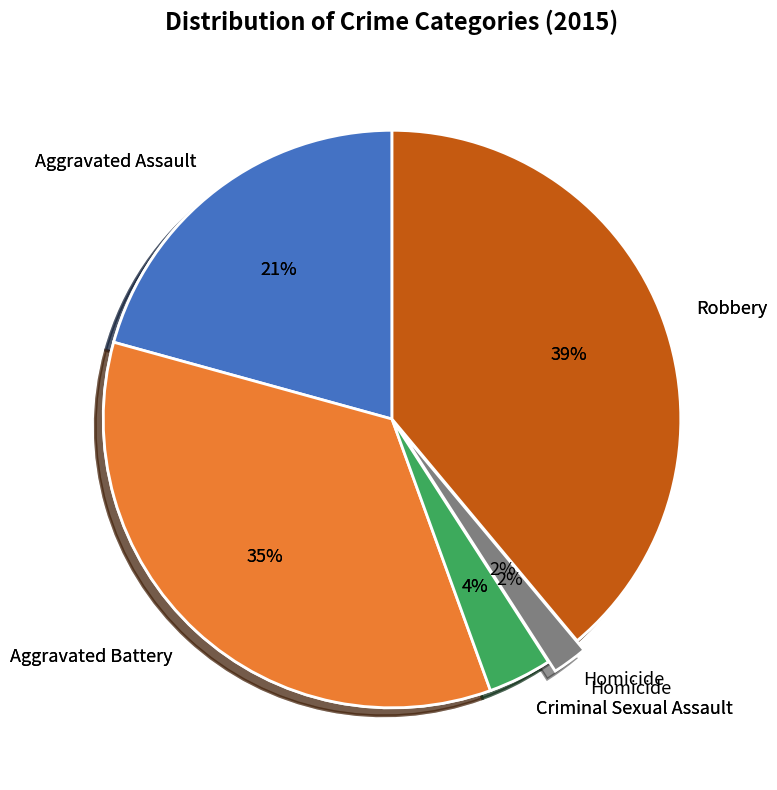

What percentage is the Homicide slice, to the nearest percent?

2%